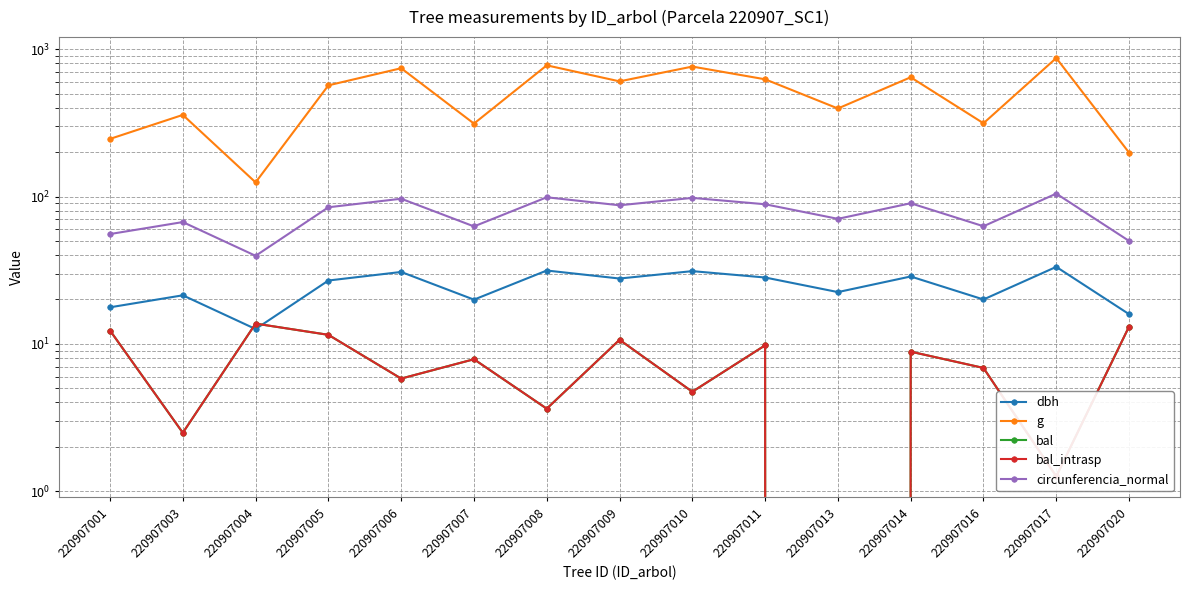

What is the spread (max minus min) of values at 220907011?

614.8